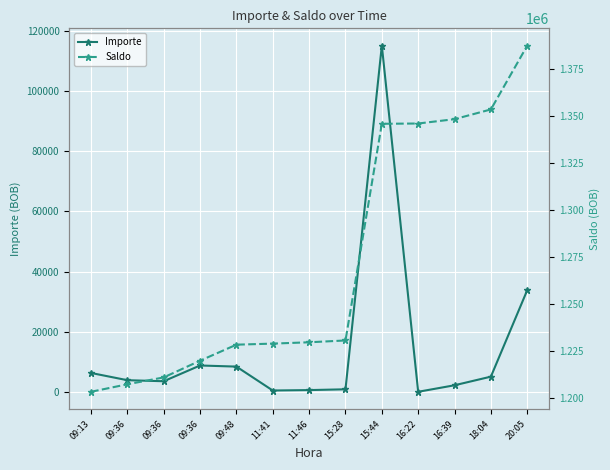

In Importe, how many points are higher than both neighbors (excluding endpoints)?

2